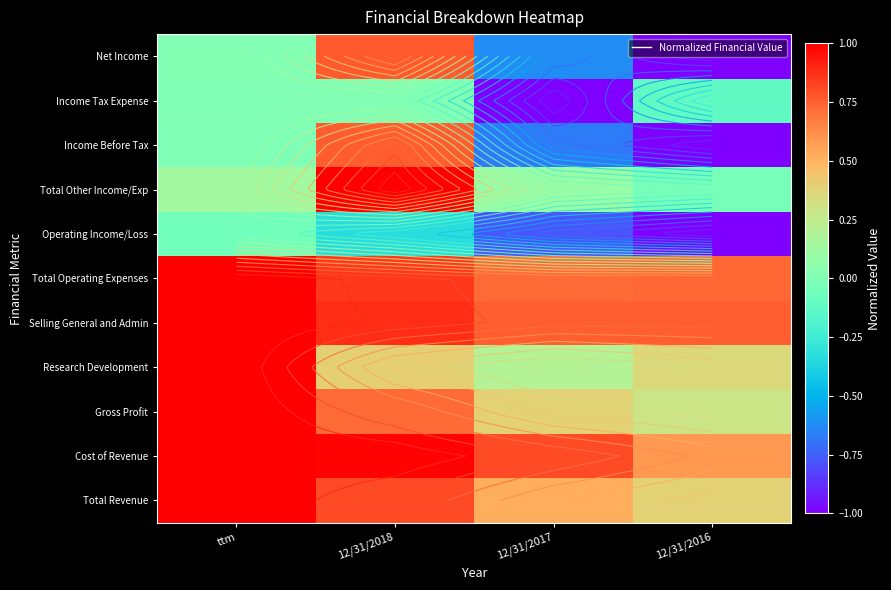

What is the spread (max minus min) of values at 12/31/2017?

1.8